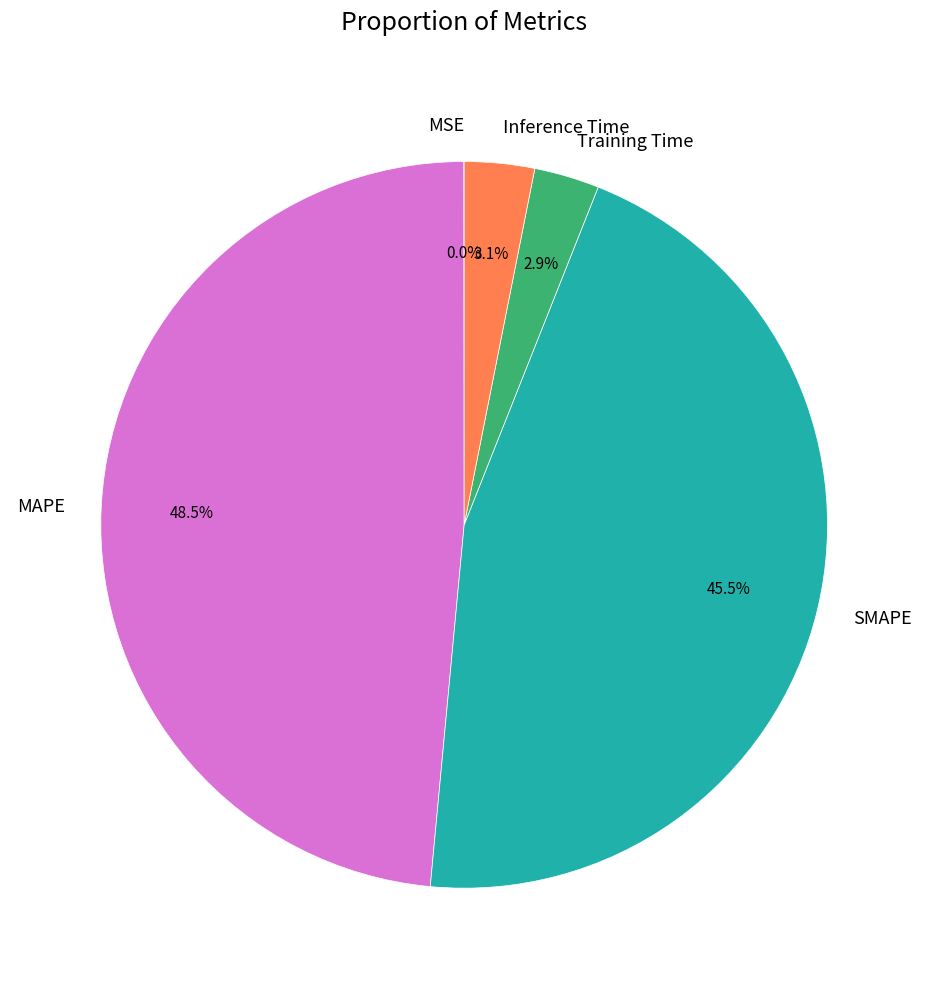

Between Inference Time and MAPE, which is larger?

MAPE